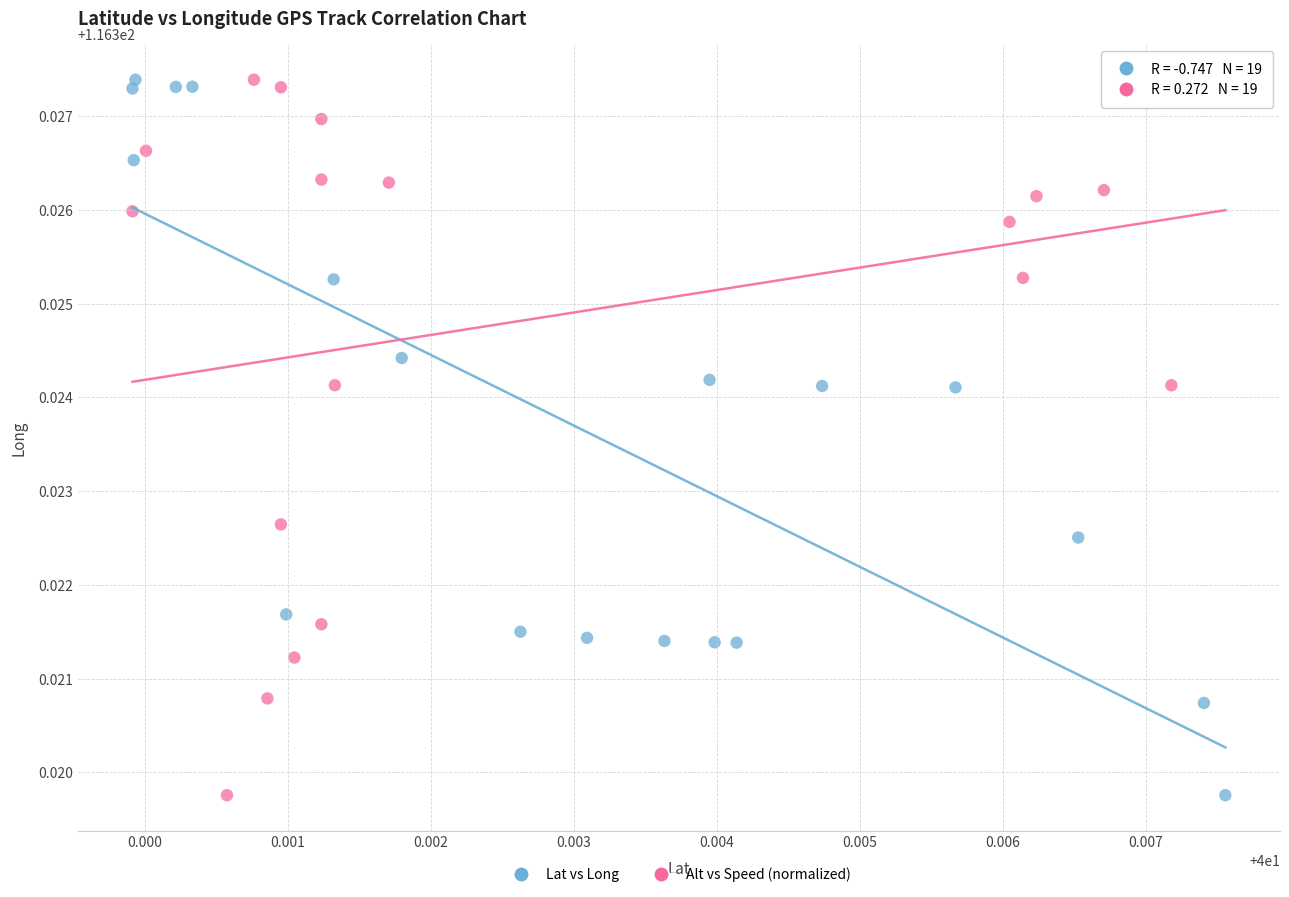

What are all the series names shown in the legend?

Lat vs Long, Alt vs Speed (normalized)